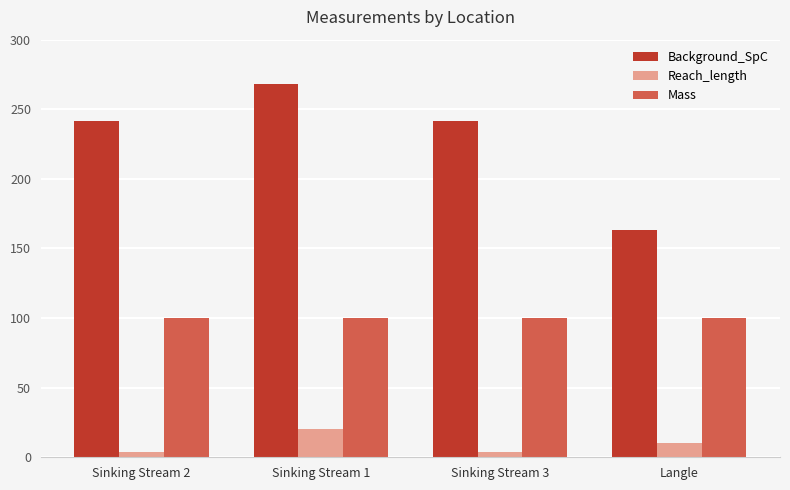

How many bars are there in each group?

3